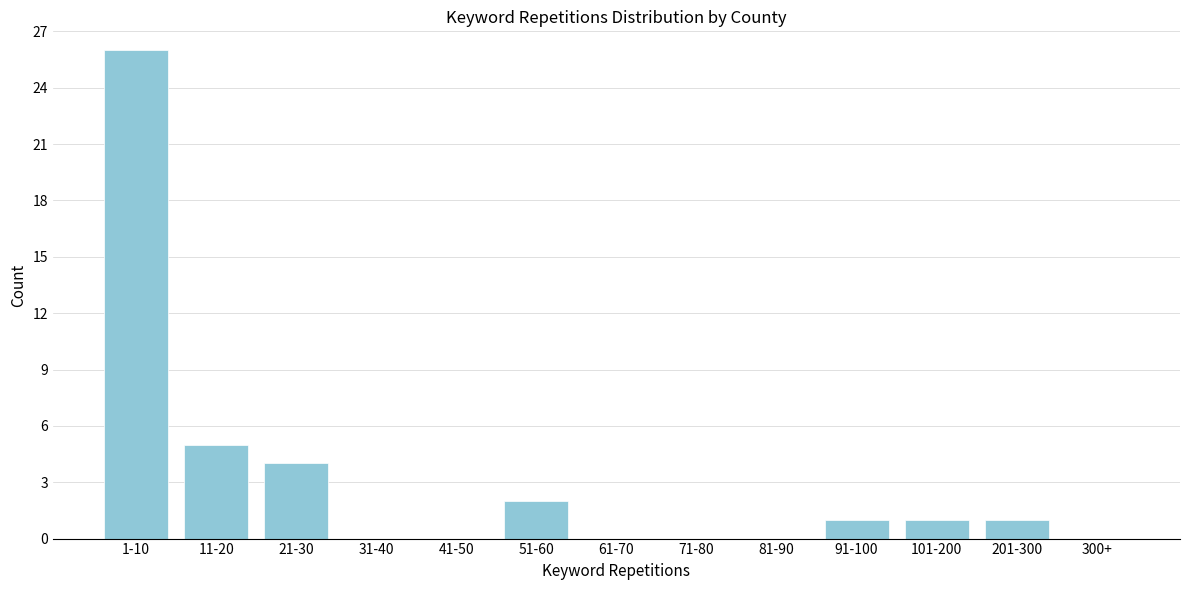

Reading right to left, what are all the values shown in this chart?

300+=0	201-300=1	101-200=1	91-100=1	81-90=0	71-80=0	61-70=0	51-60=2	41-50=0	31-40=0	21-30=4	11-20=5	1-10=26